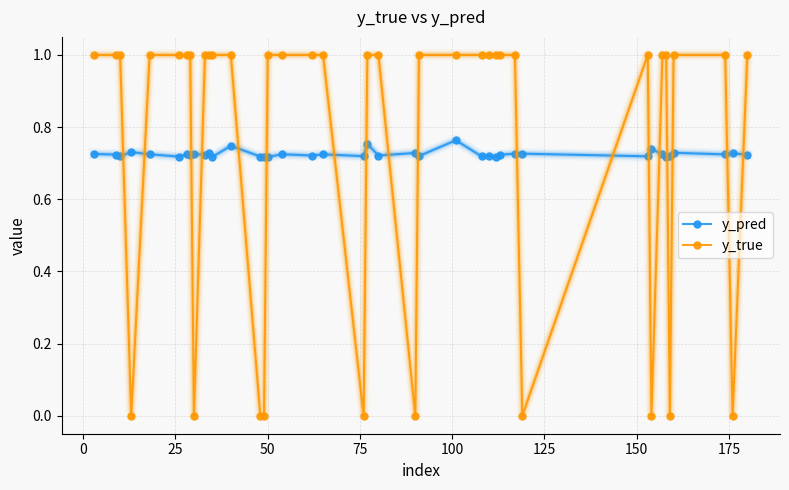

True or false: y_true and y_pred intersect in this chart.

True